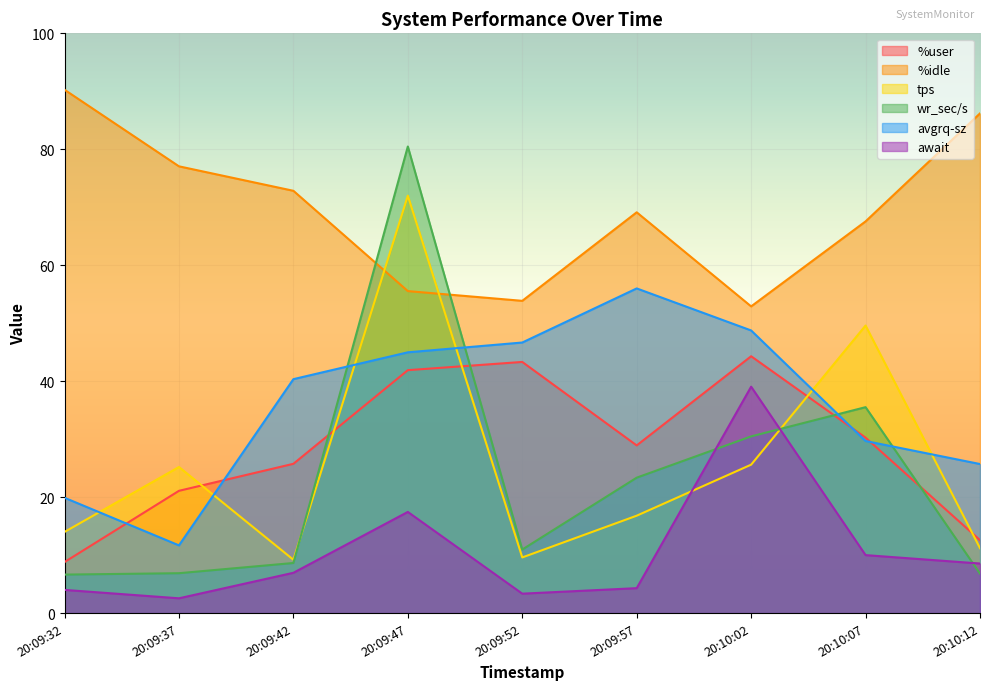

What is the label of the 9th point from the left?

20:10:12